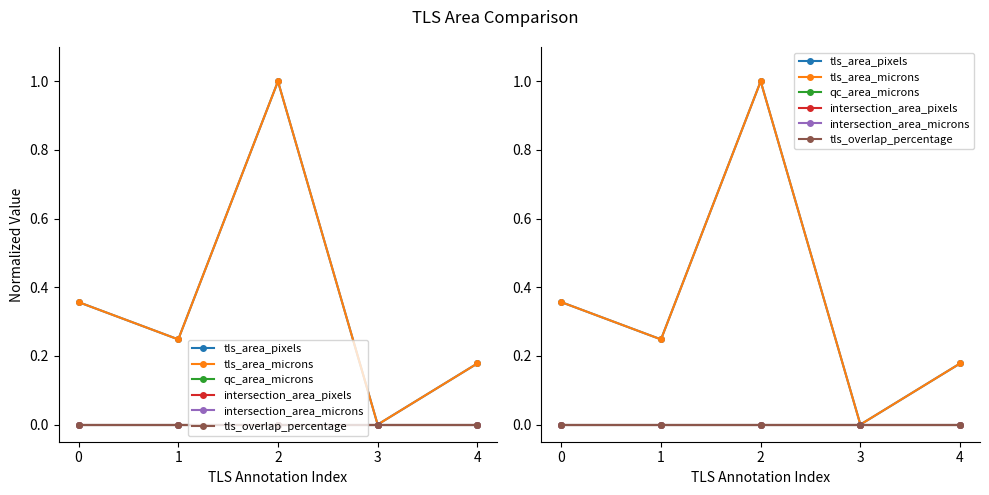

True or false: tls_overlap_percentage has a value of 0.0 at 4.

True